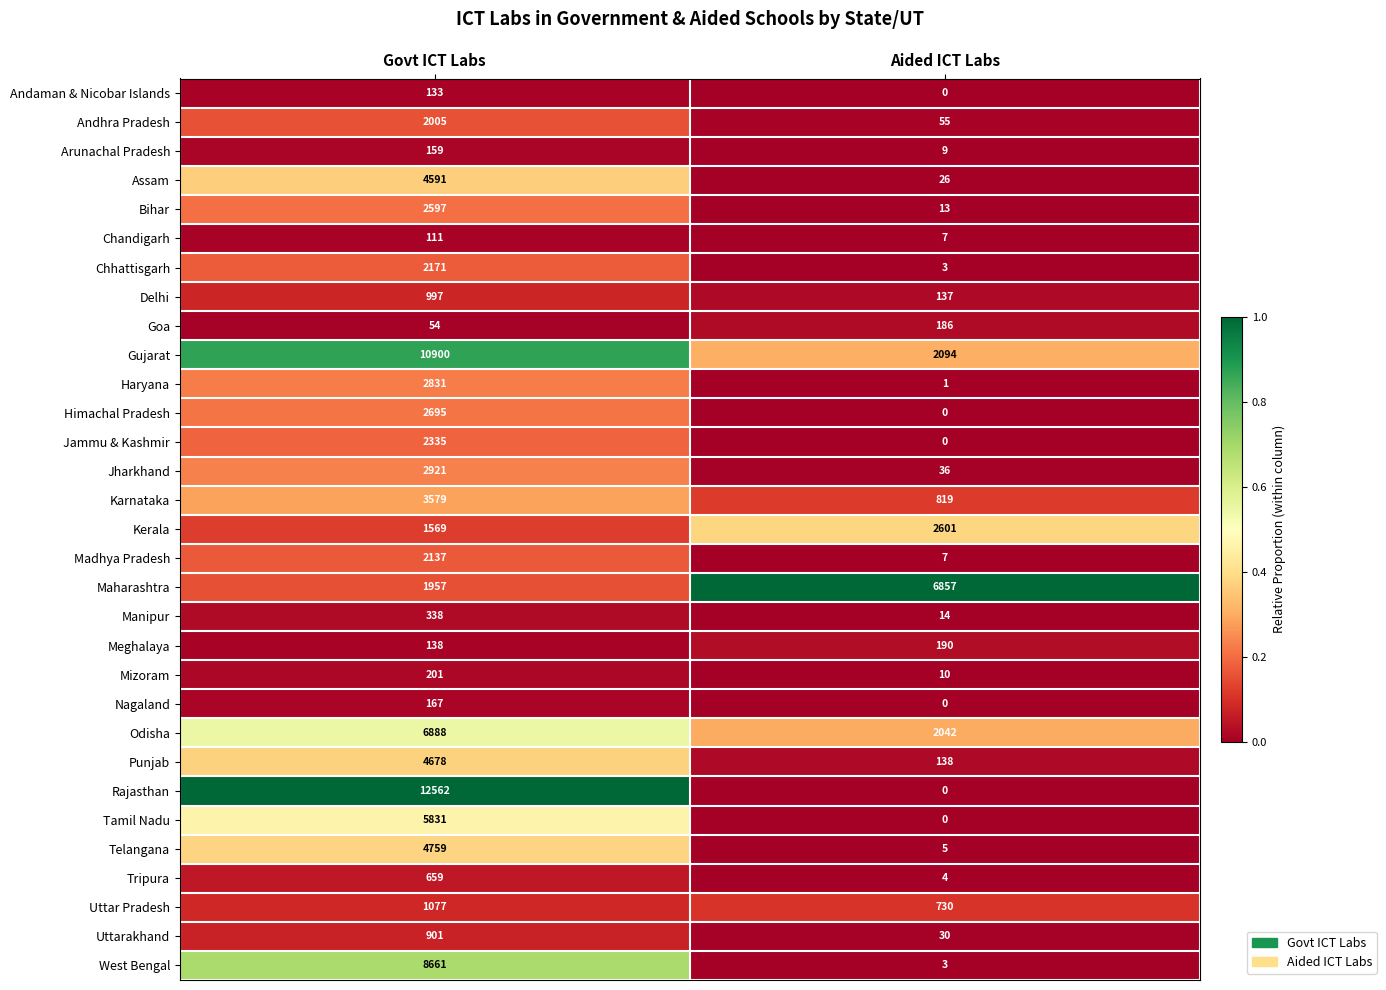

List the labels in order of Odisha value, smallest first.

Aided ICT Labs, Govt ICT Labs